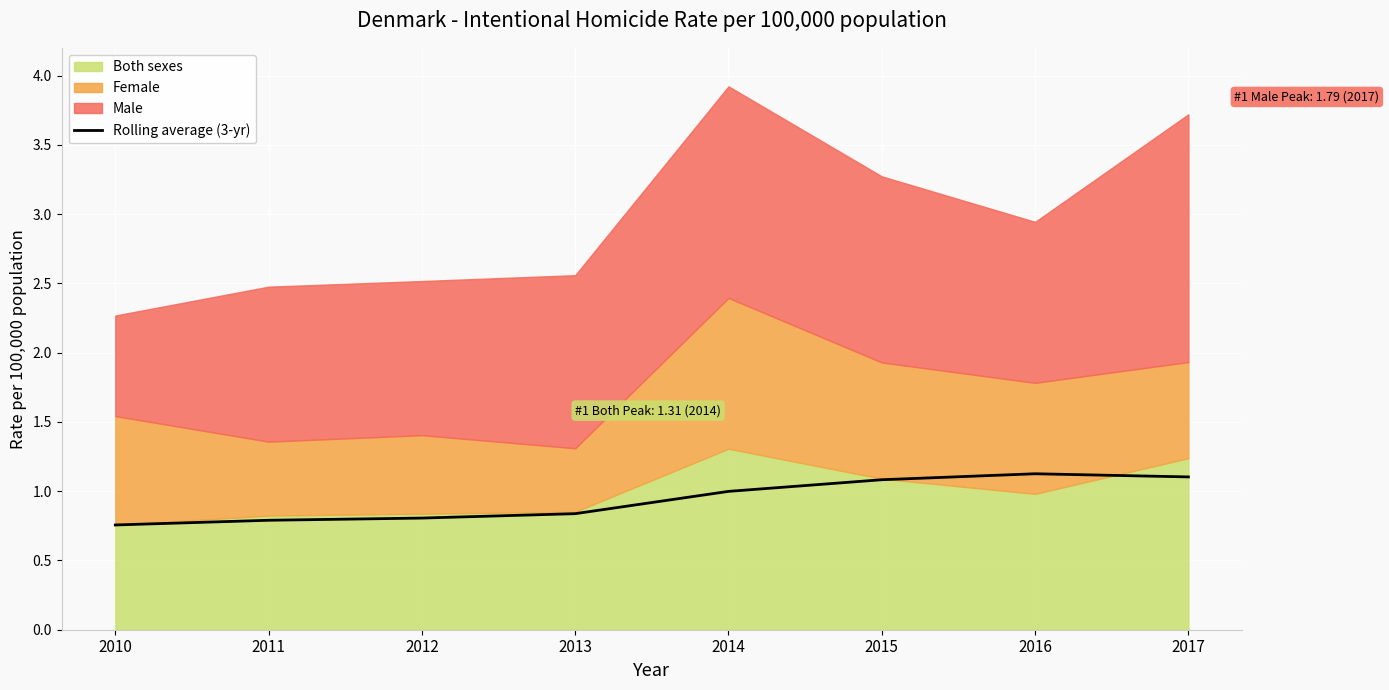

The Rolling average (3-yr) series shows 0.4 at 2013. True or false?

False